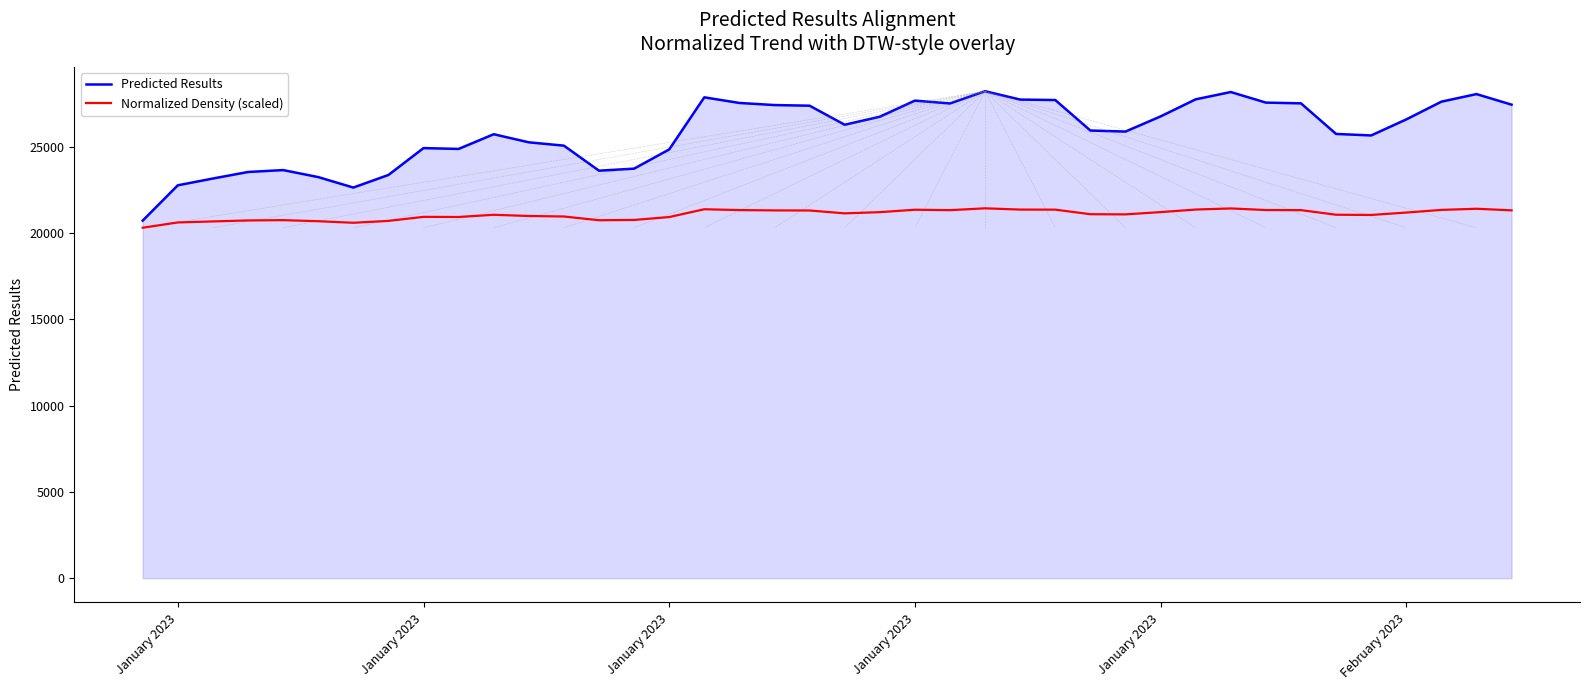

What is the lowest value of the Predicted Results series?

20716.2